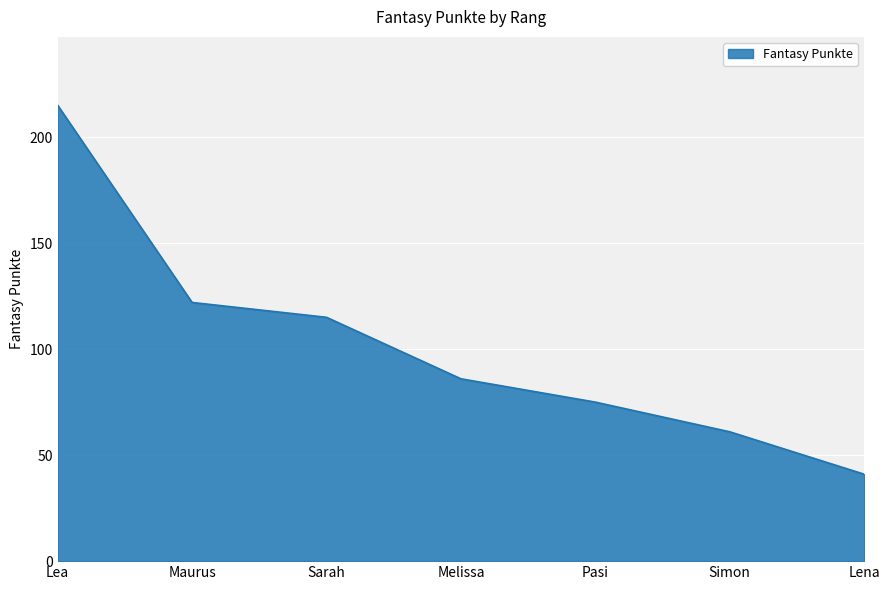

Which category has the highest value across all series?

Lea